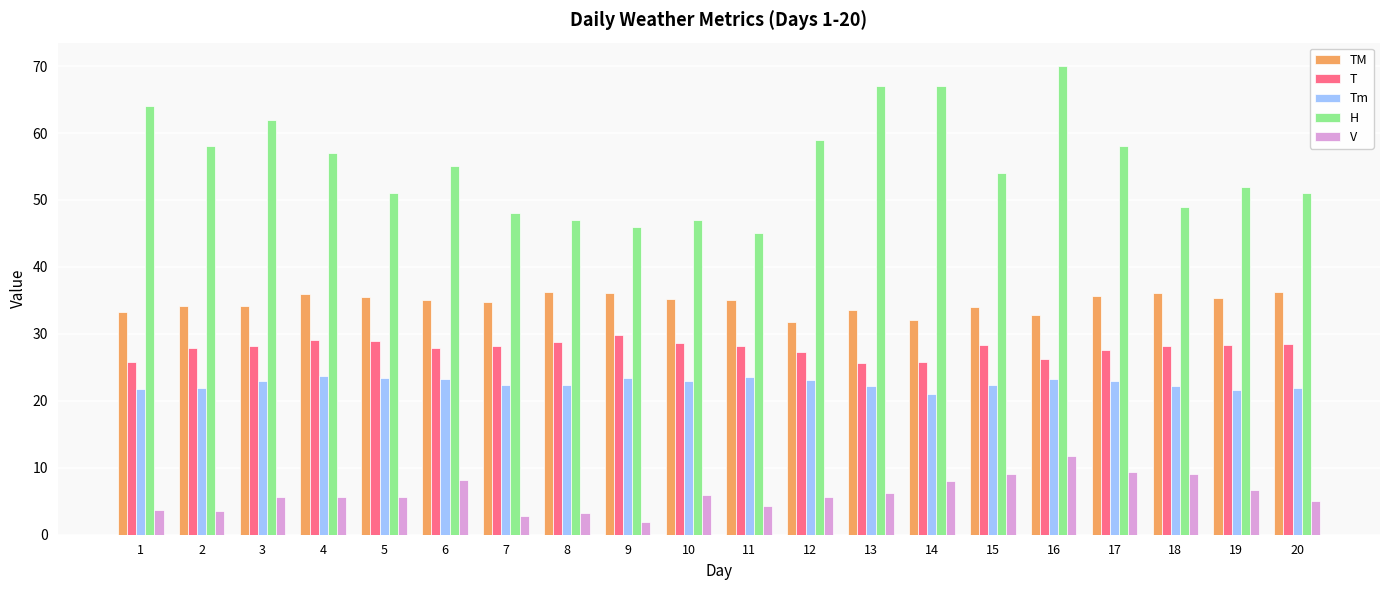

Rank the series at 20 from lowest to highest value.

V, Tm, T, TM, H